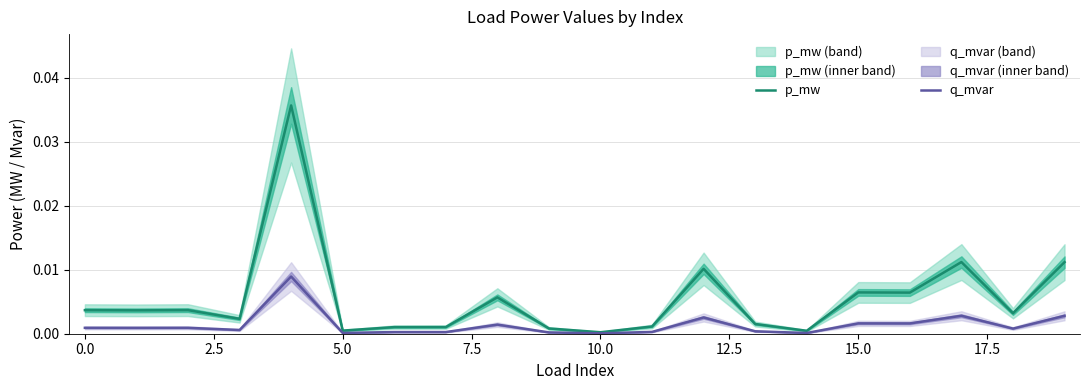

True or false: p_mw and q_mvar cross at least once.

False